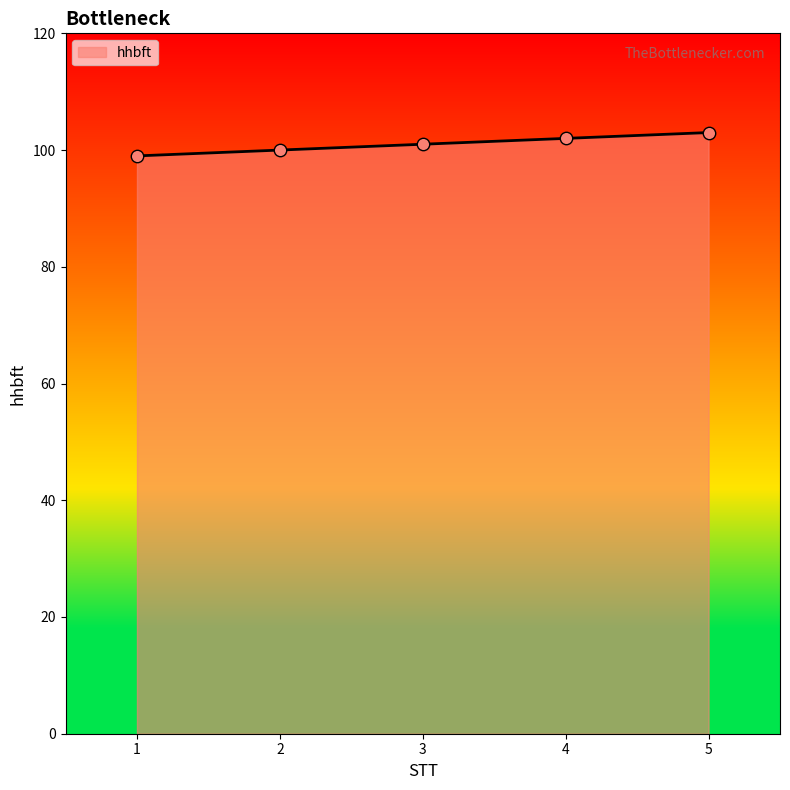

Between 4 and 1, which is larger?

4